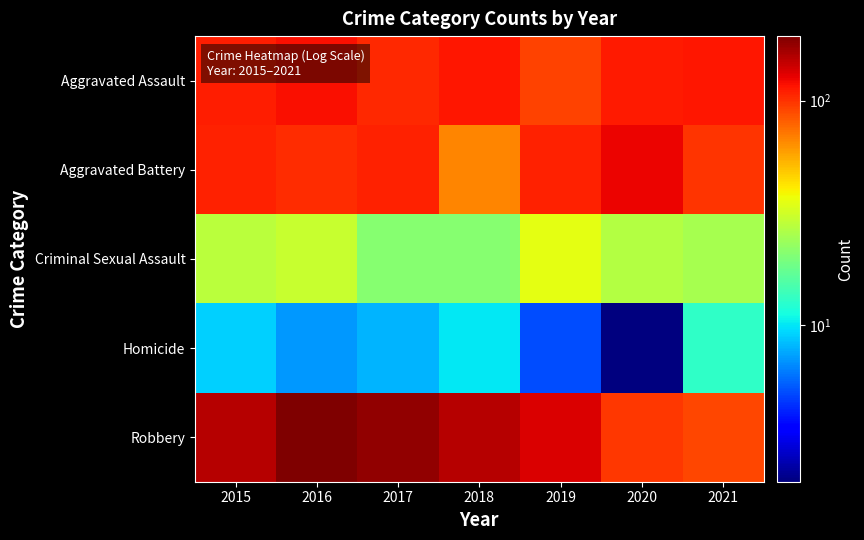

How many data points does each series have?

7